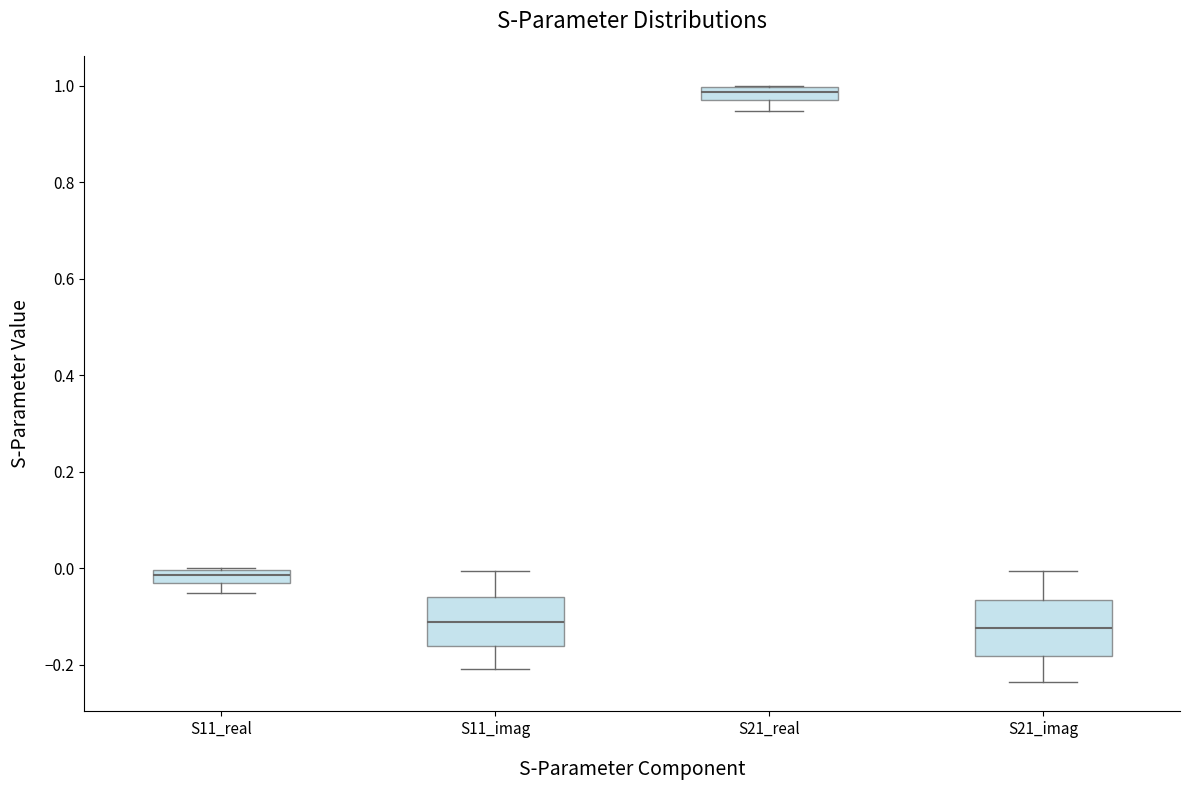

Where does the median line of the box for S21_real sit on the y-axis? The values are not printed on the chart, so give them approximately, as read against the axis.

0.98